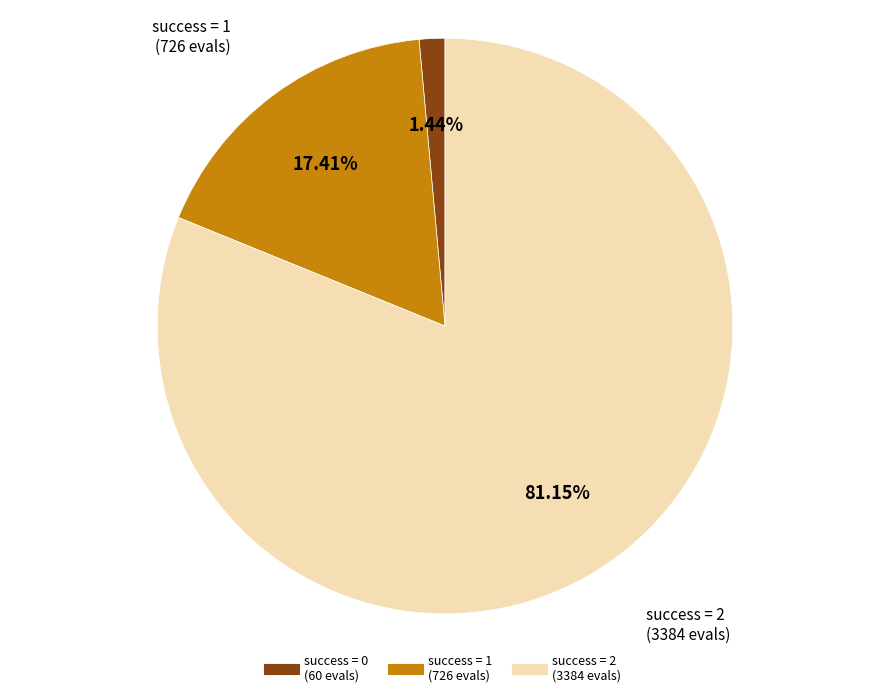

Is there a majority slice in this chart?

Yes